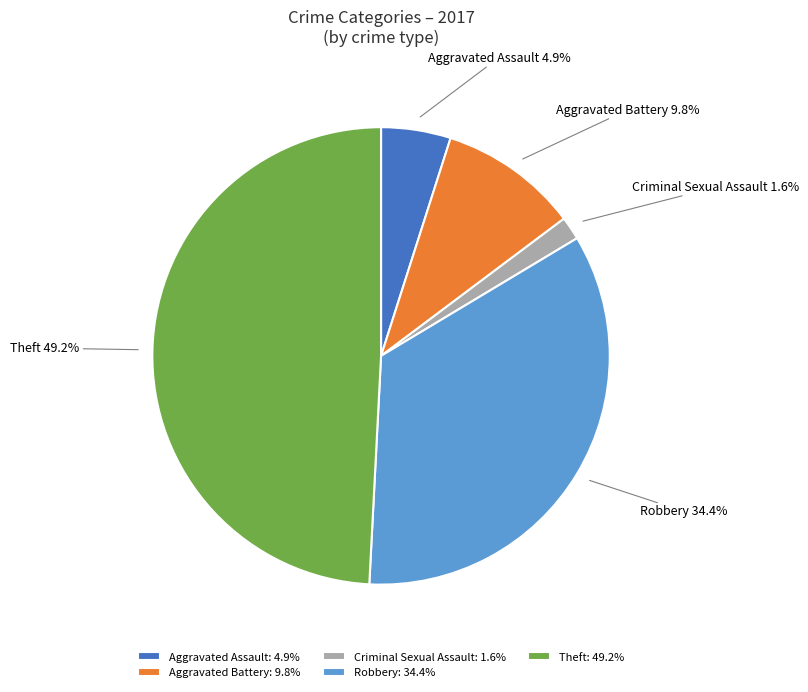

Does Theft account for over 50% of the chart?

No